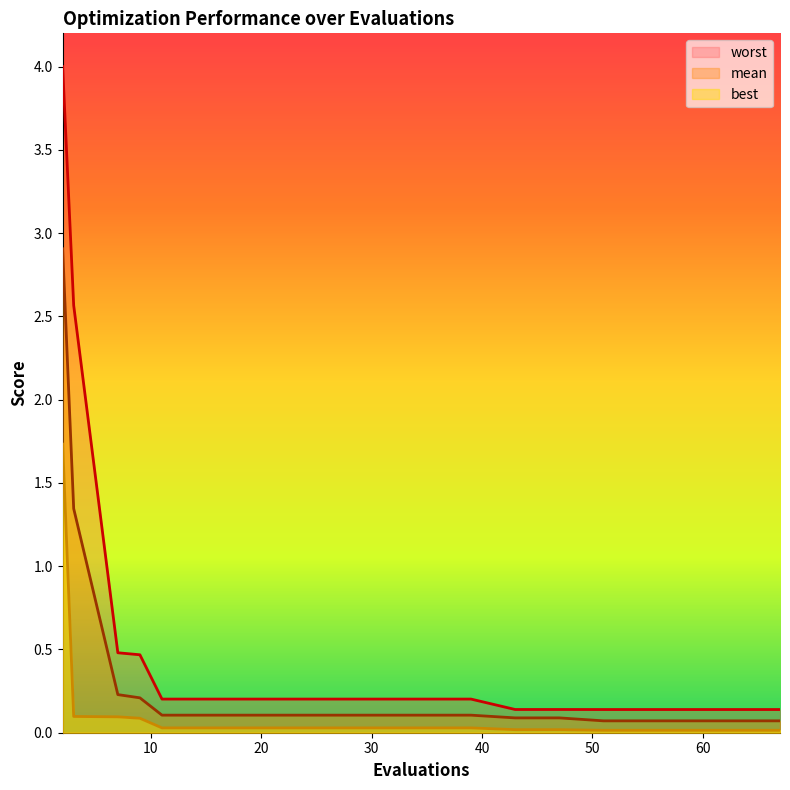

At which category does the chart reach its peak across all series?

2